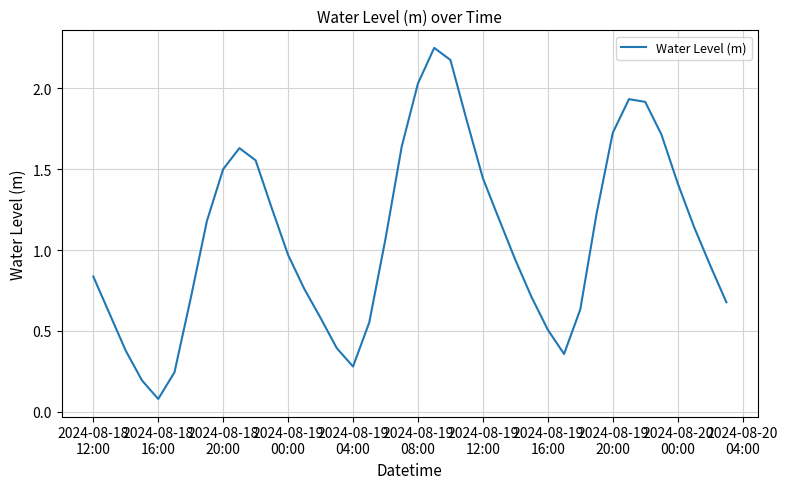

What is the difference between the maximum and minimum values?

2.2